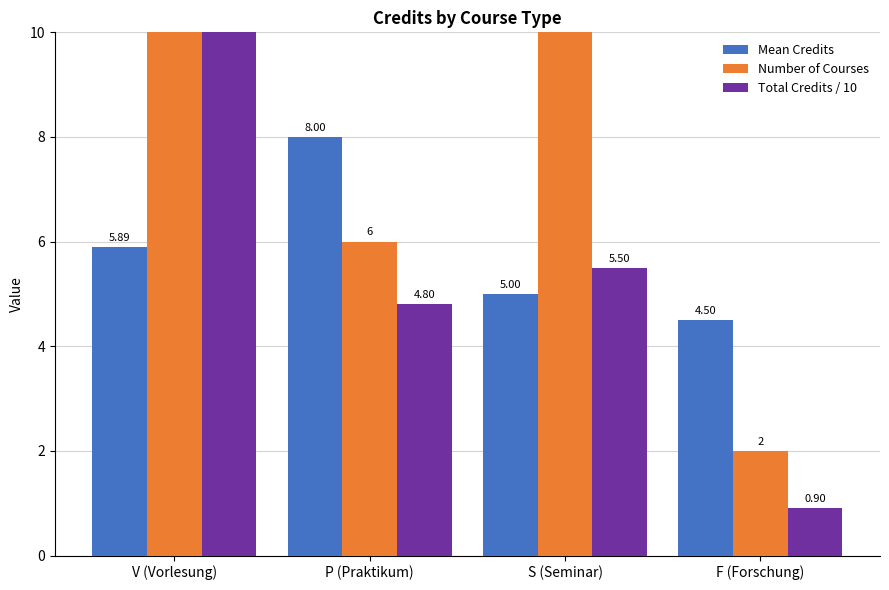

At which label does Mean Credits first exceed 5?

V (Vorlesung)